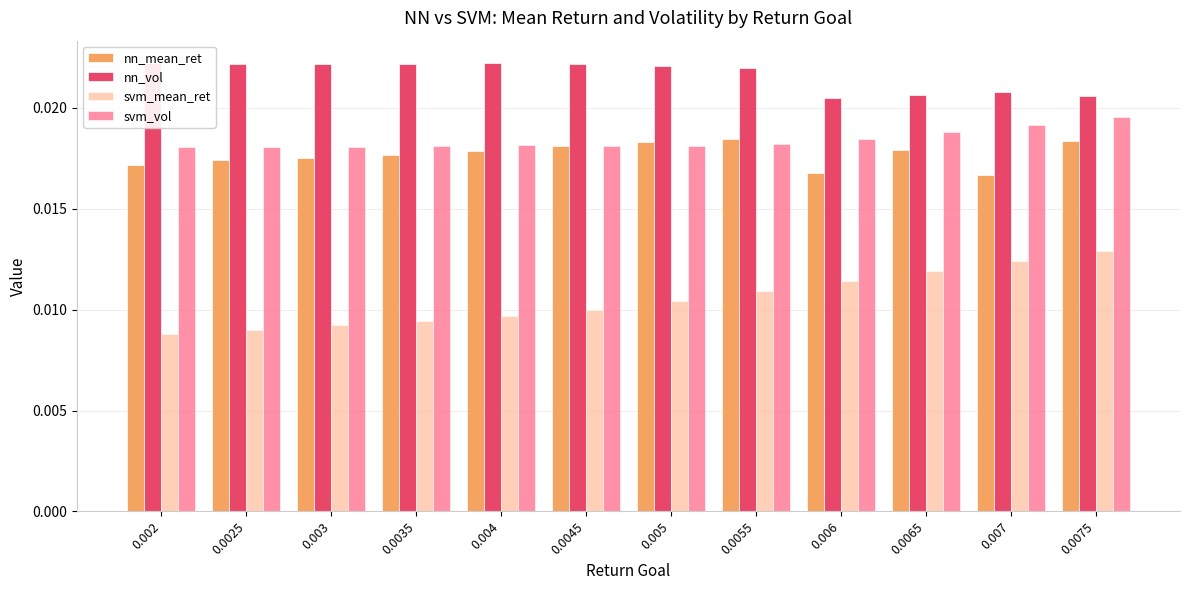

Rank the series at 0.007 from lowest to highest value.

svm_mean_ret, nn_mean_ret, svm_vol, nn_vol